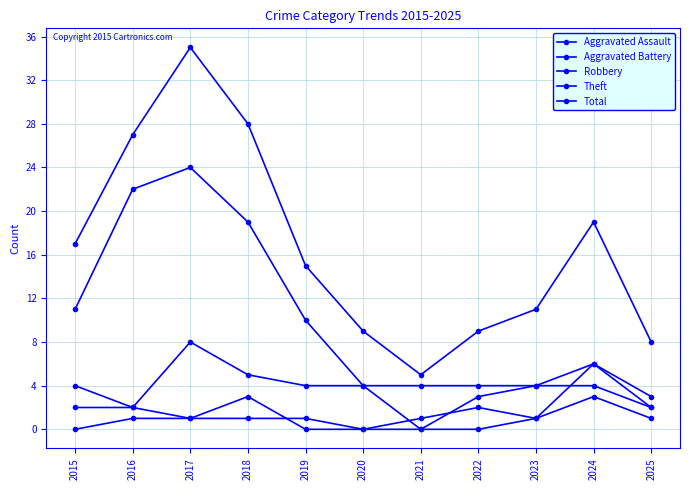

How many categories are shown in the chart?

11